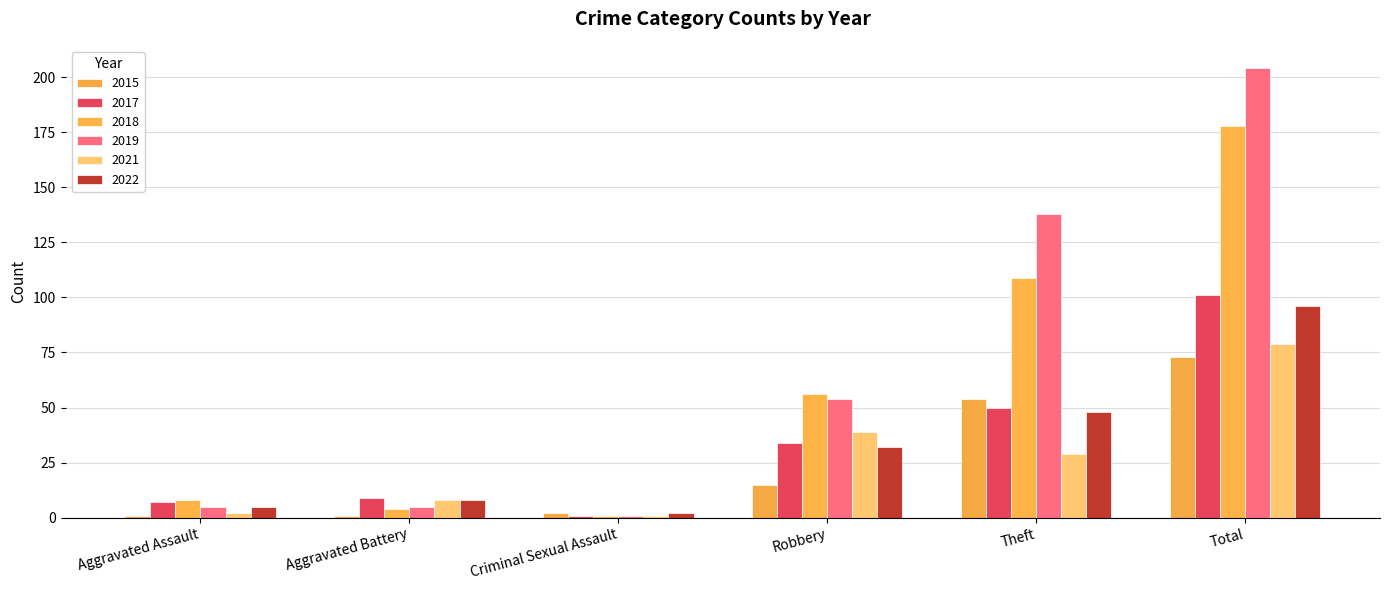

At which label does 2022 first exceed 32?

Theft